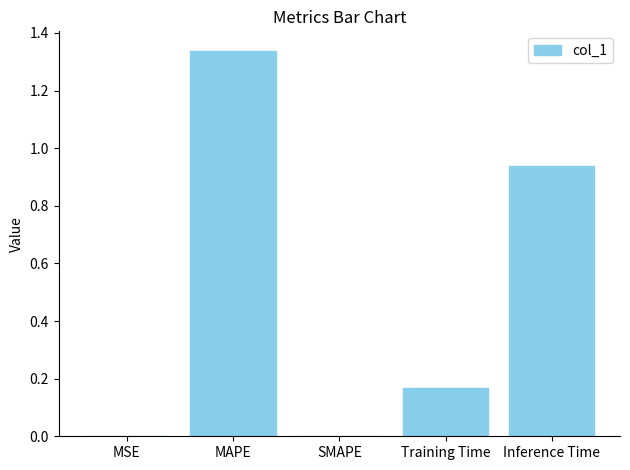

What is the change in value from Training Time to Inference Time?

+0.8